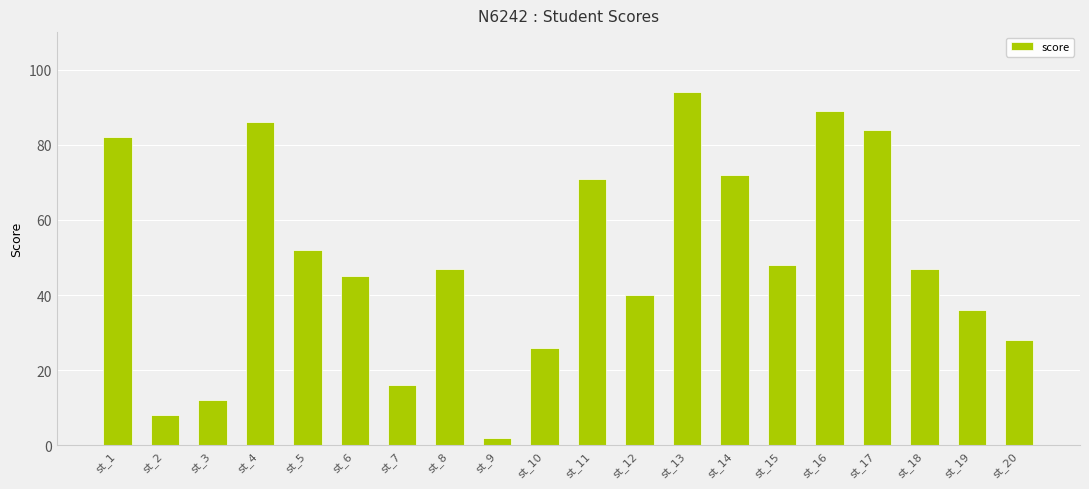

What is the value of the 8th bar from the left?

47